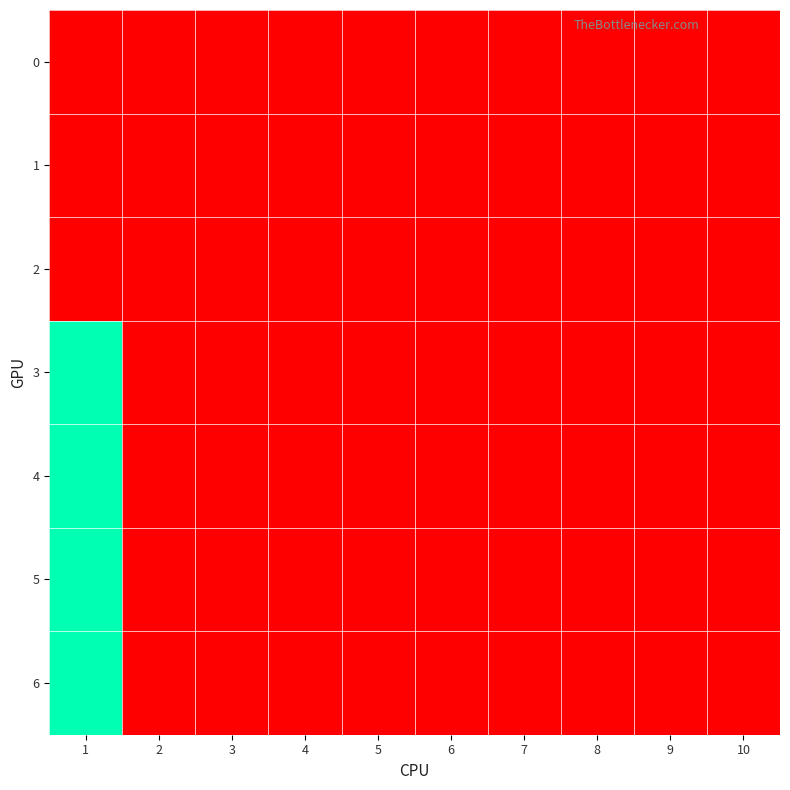

At how many categories does at least one series exceed 0?

1